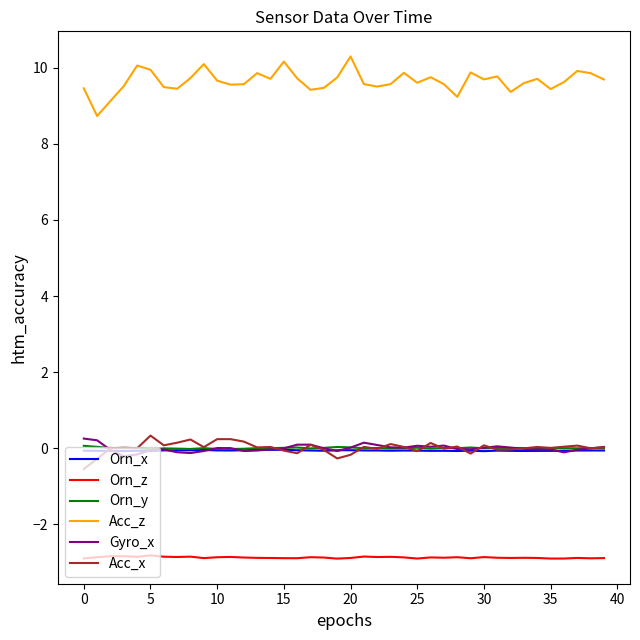

In Gyro_x, how many points are higher than both neighbors (excluding endpoints)?

8